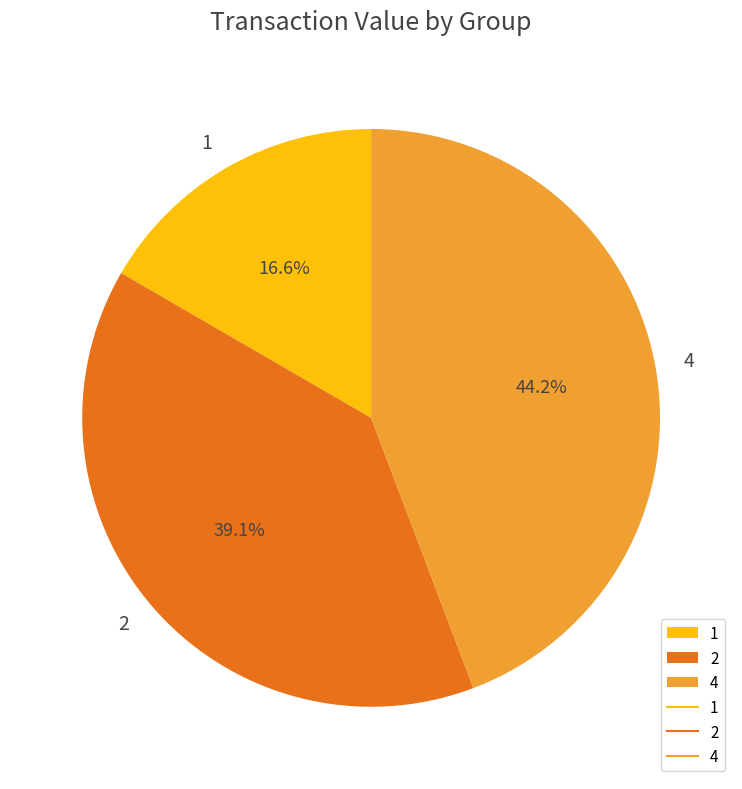

True or false: 4 accounts for 8% of the total.

False